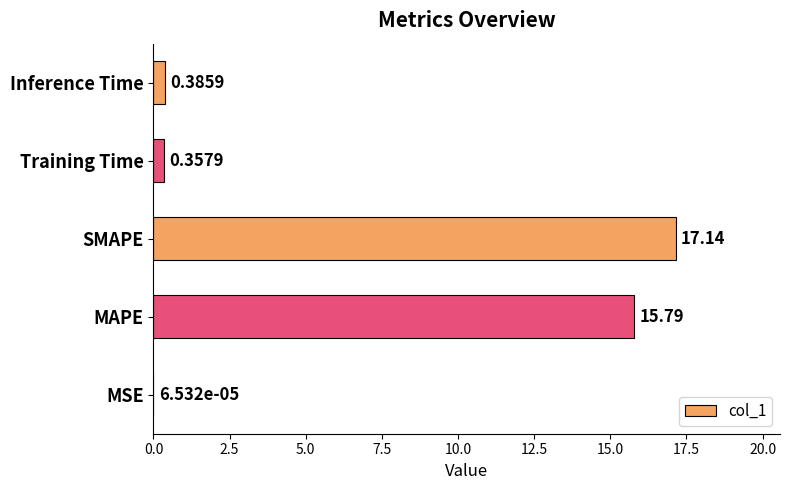

Are the bars horizontal?

Yes